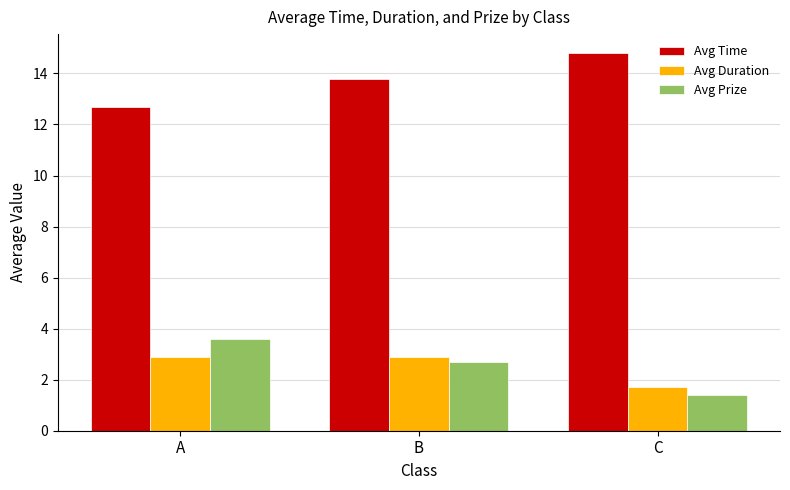

True or false: Avg Prize has a value of 1.4 at C.

True